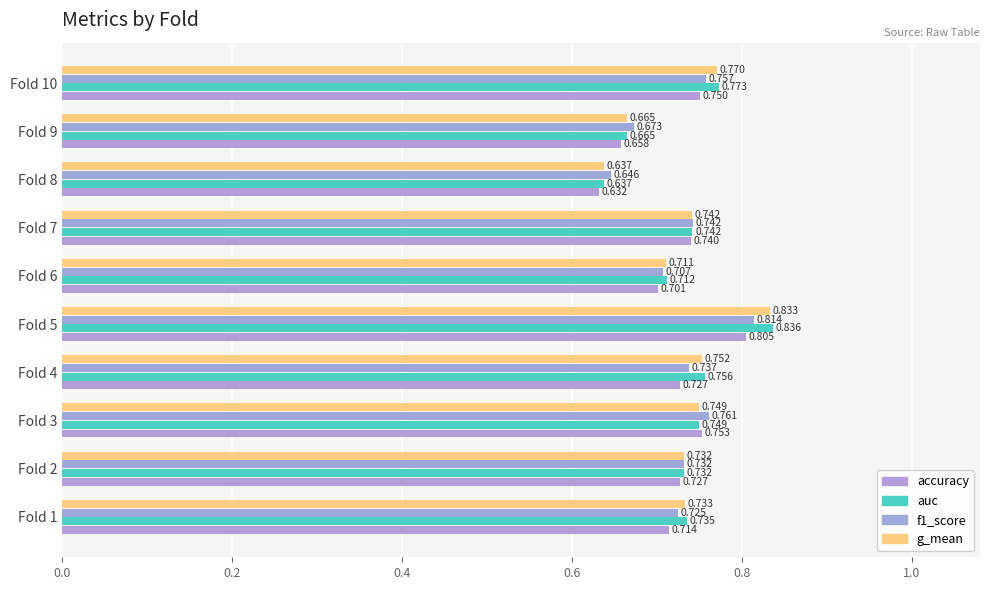

What are all the series names shown in the legend?

accuracy, auc, f1_score, g_mean